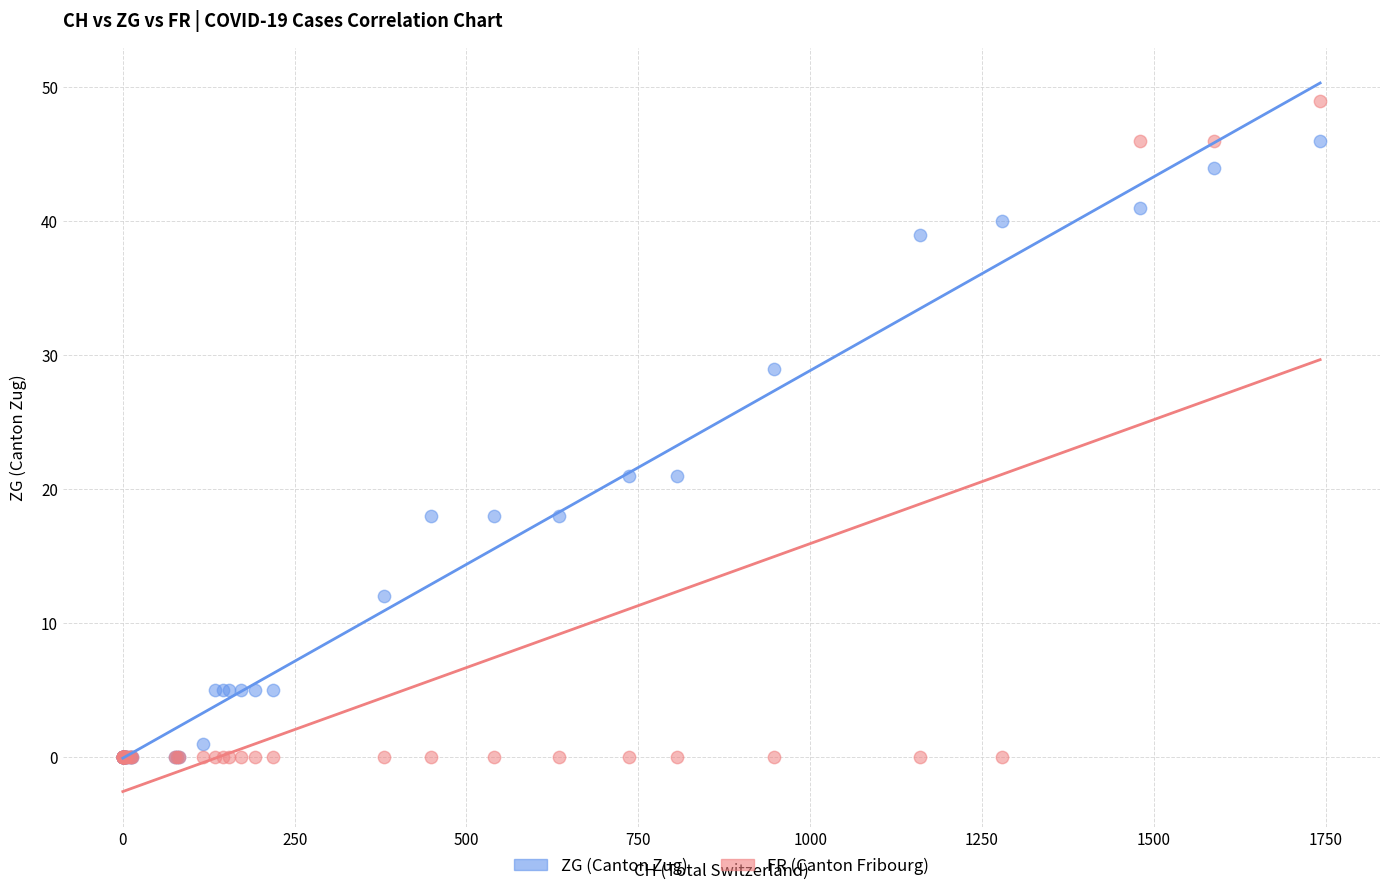

What are all the series names shown in the legend?

ZG (Canton Zug), FR (Canton Fribourg)